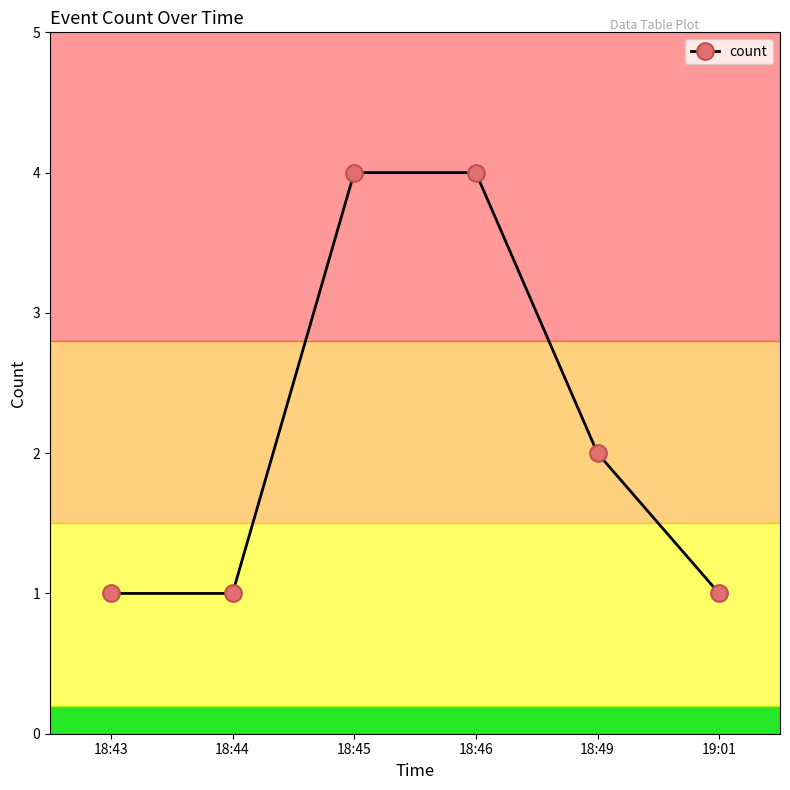

True or false: there are more than 2 points higher than both neighbors.

False